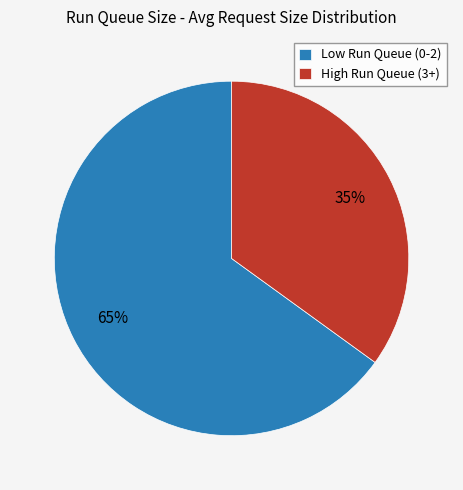

Count the number of slices in the pie.

2